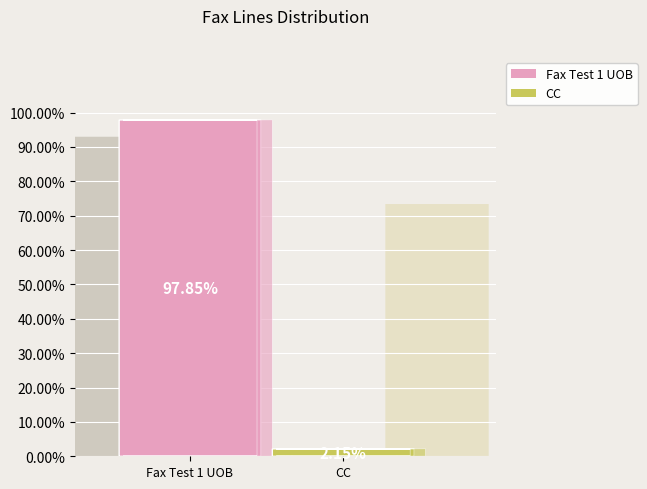

Count the number of slices in the pie.

2